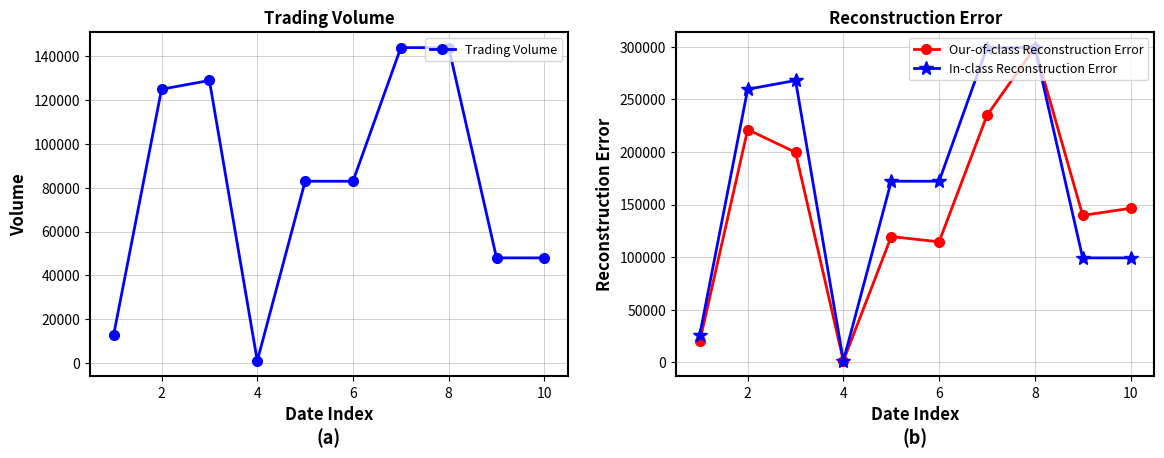

True or false: In-class Reconstruction Error has more than 0 interior local peaks.

True